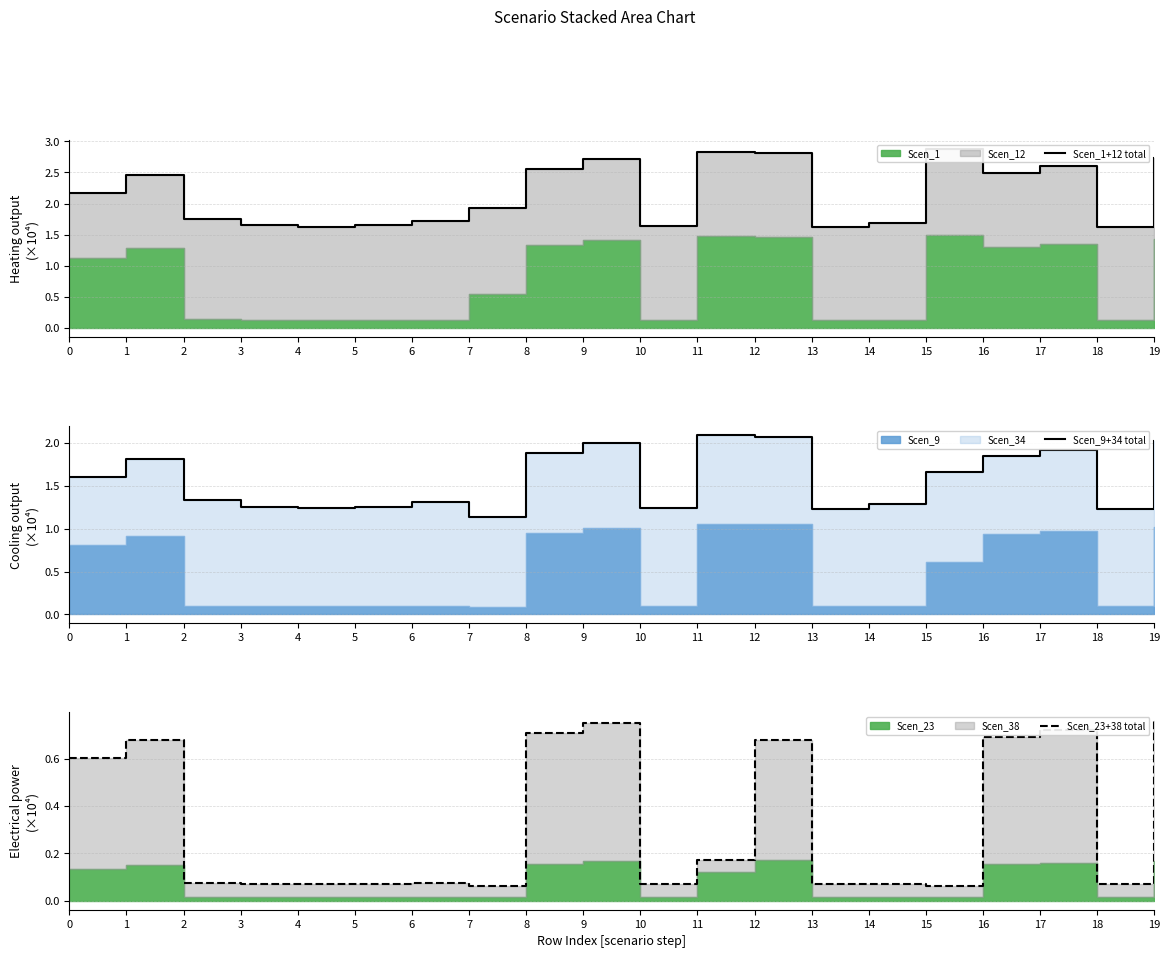

List the series in order of their overall mean, highest first.

Scen_1+12 total, Scen_9+34 total, Scen_23+38 total